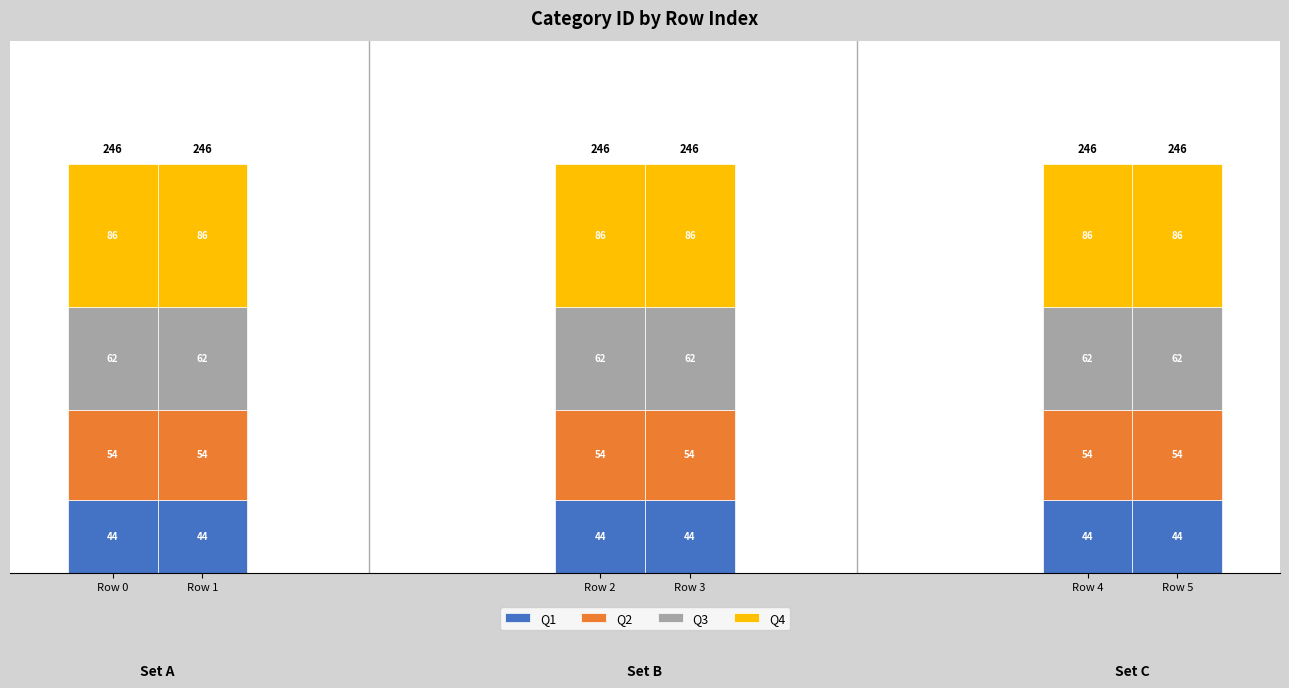

Is it true that Q1 equals 44 at Row 0?

True